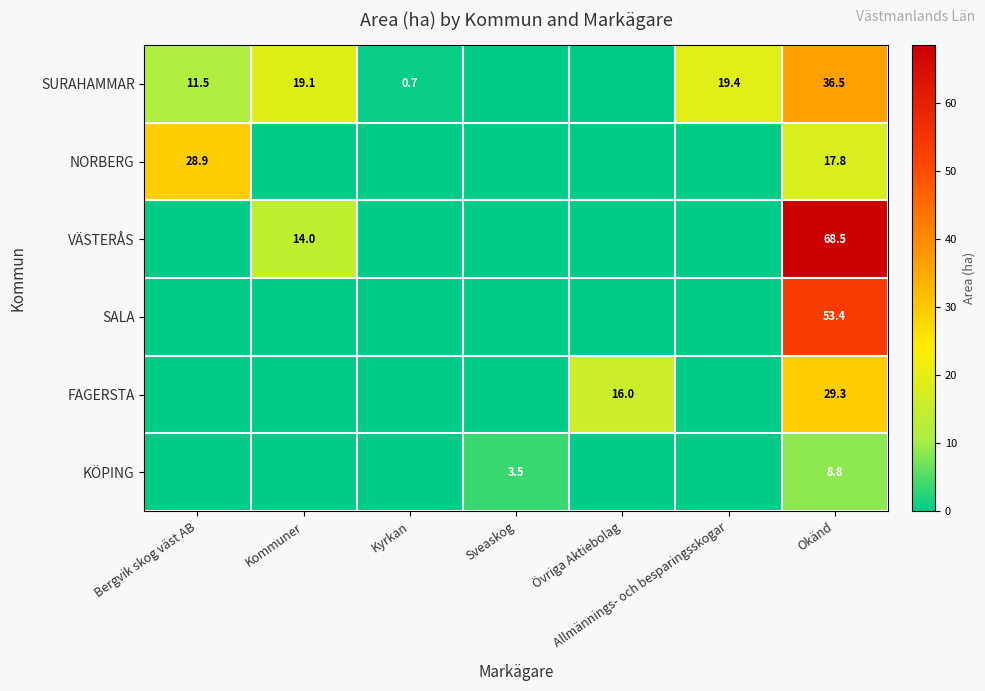

The value of SURAHAMMAR at Kommuner is 26.8. True or false?

False